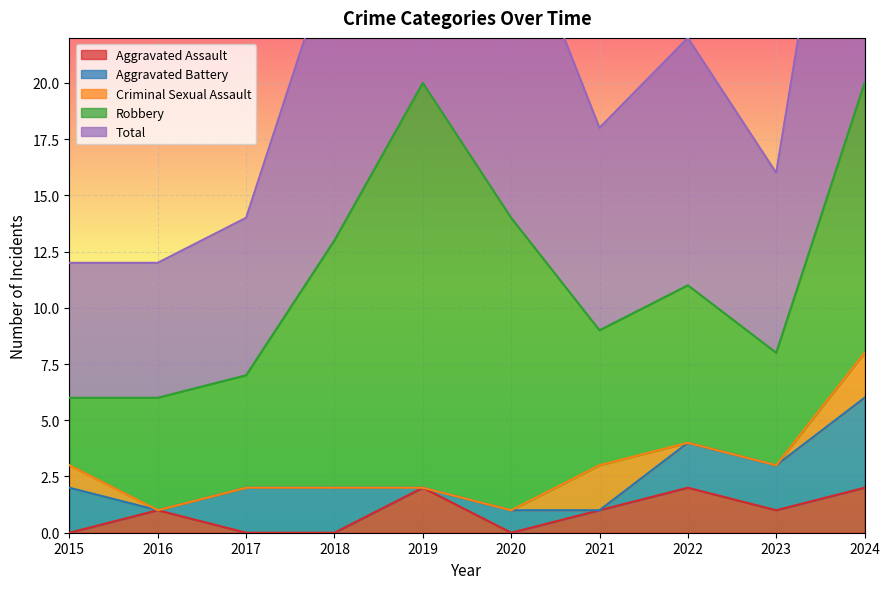

What is the sum of the Robbery values at 2016 and 2017?

10